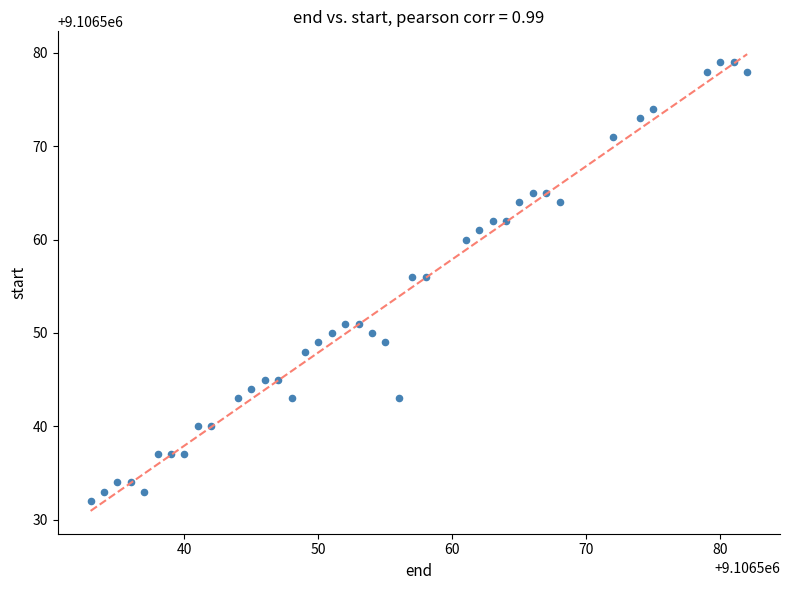

What is the range of Y values (max minus min)?

47